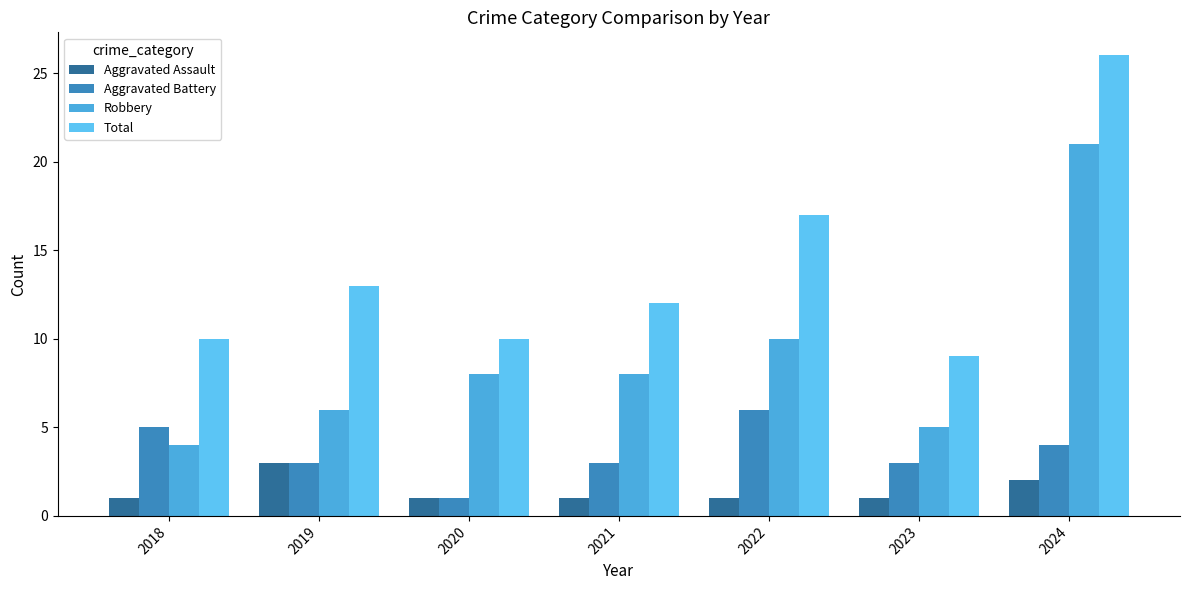

What is the sum of all Total values?

97